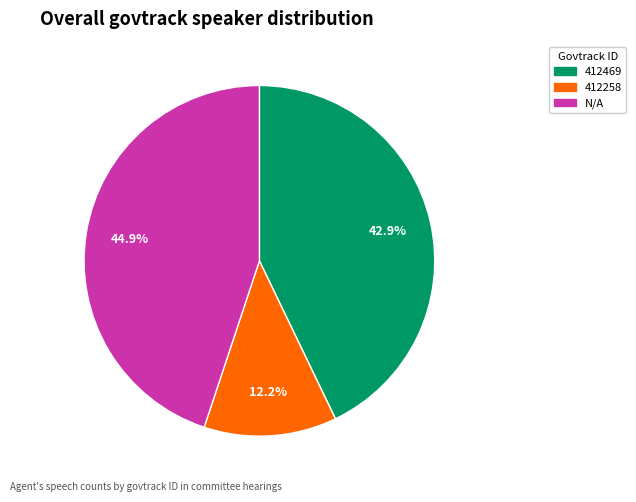

To the nearest percent, what percentage of the pie is N/A?

45%